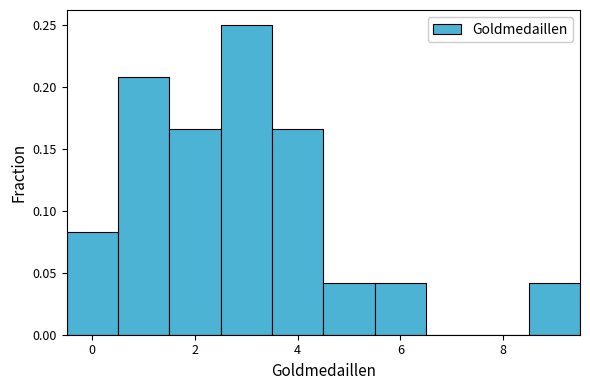

Reading left to right, list every bar in this chart as the range it spans on the x-axis followed by its height. Neither the bar edges nor the heights are printed on the chart, so give them approximately, as read against the axes.

-0.5 to 0.5: 0.085
0.5 to 1.5: 0.210
1.5 to 2.5: 0.165
2.5 to 3.5: 0.250
3.5 to 4.5: 0.165
4.5 to 5.5: 0.040
5.5 to 6.5: 0.040
6.5 to 7.5: 0
7.5 to 8.5: 0
8.5 to 9.5: 0.040